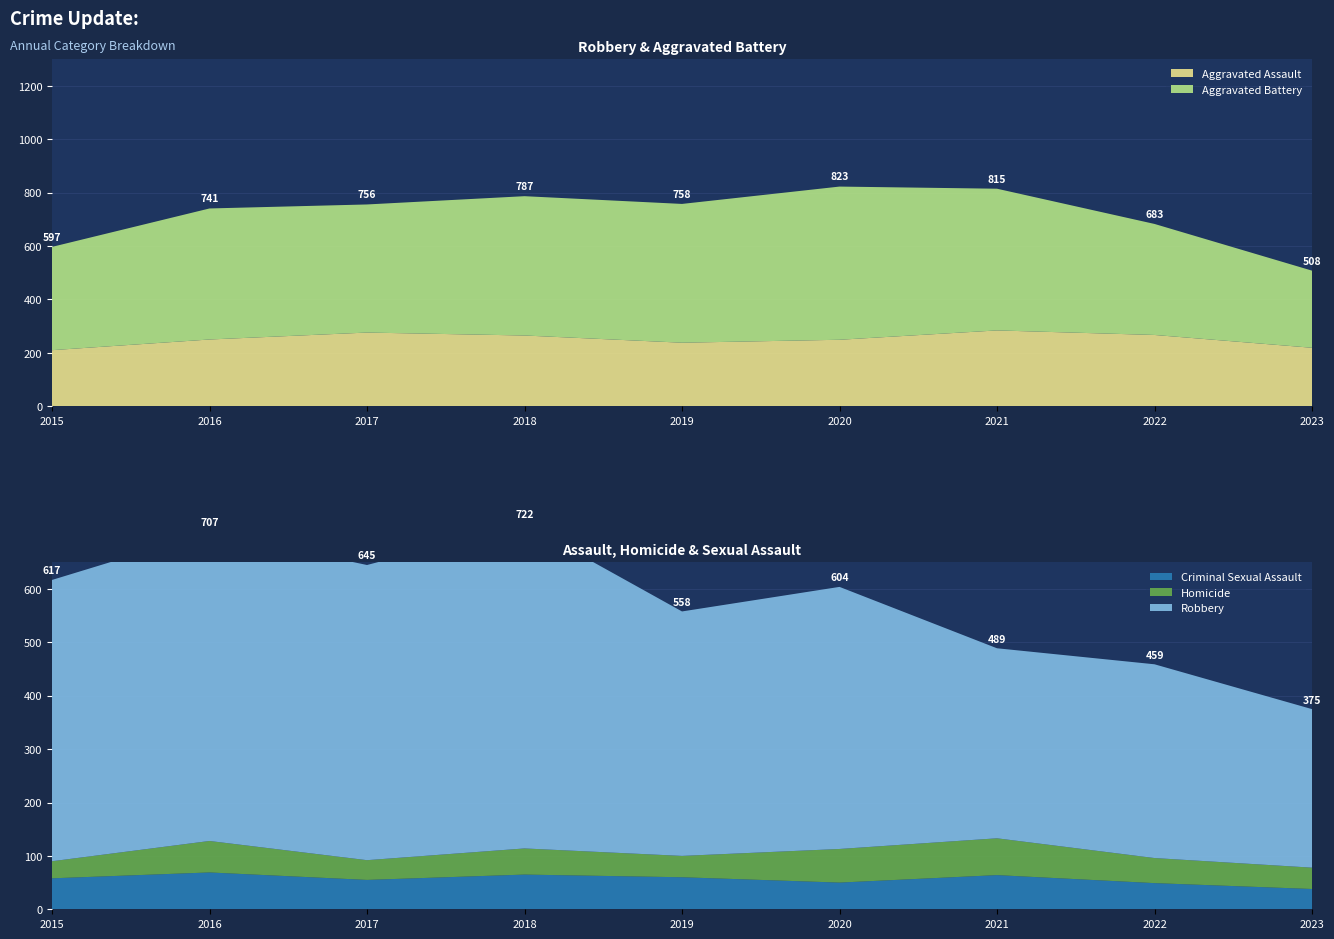

Reading right to left, what are all the values shown in this chart?

Aggravated Assault: 219	267	284	249	238	265	276	250	210
Aggravated Battery: 289	416	531	574	520	522	480	491	387
Criminal Sexual Assault: 38	49	64	50	60	65	55	69	58
Homicide: 40	47	69	63	40	49	37	59	32
Robbery: 297	363	356	491	458	608	553	579	527